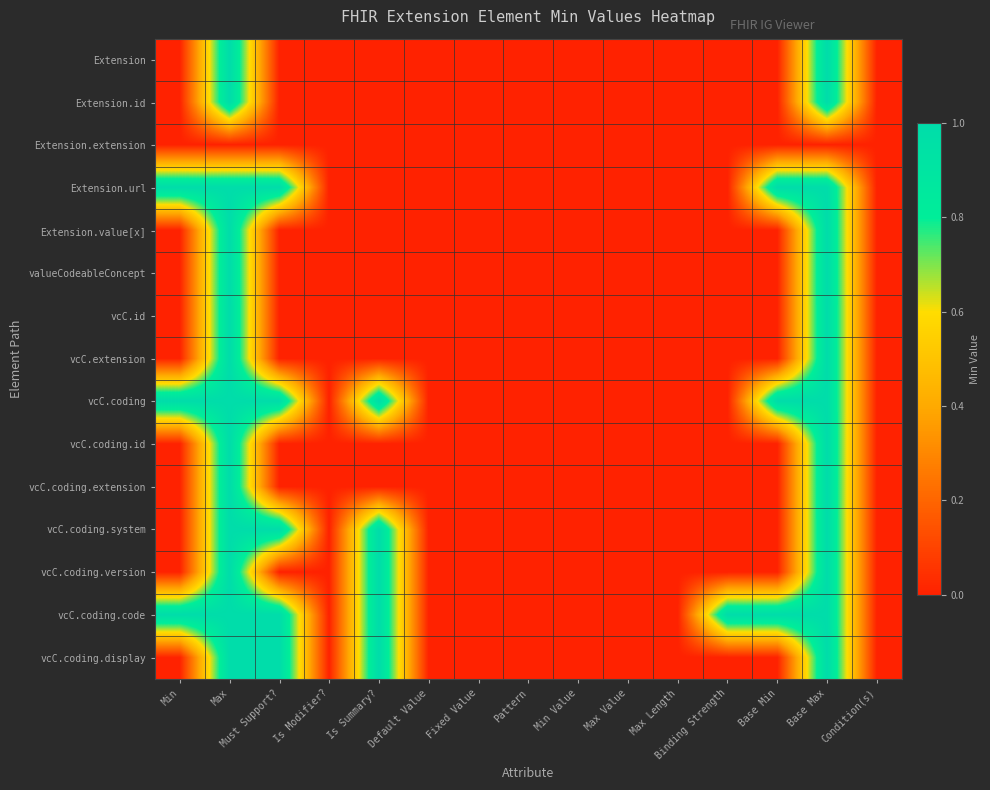

Reading right to left, list all the values displayed in this chart.

Extension: Condition(s)=0	Base Max=1	Base Min=0	Binding Strength=0	Max Length=0	Max Value=0	Min Value=0	Pattern=0	Fixed Value=0	Default Value=0	Is Summary?=0	Is Modifier?=0	Must Support?=0	Max=1	Min=0
Extension.id: Condition(s)=0	Base Max=1	Base Min=0	Binding Strength=0	Max Length=0	Max Value=0	Min Value=0	Pattern=0	Fixed Value=0	Default Value=0	Is Summary?=0	Is Modifier?=0	Must Support?=0	Max=1	Min=0
Extension.extension: Condition(s)=0	Base Max=0	Base Min=0	Binding Strength=0	Max Length=0	Max Value=0	Min Value=0	Pattern=0	Fixed Value=0	Default Value=0	Is Summary?=0	Is Modifier?=0	Must Support?=0	Max=0	Min=0
Extension.url: Condition(s)=0	Base Max=1	Base Min=1	Binding Strength=0	Max Length=0	Max Value=0	Min Value=0	Pattern=0	Fixed Value=0	Default Value=0	Is Summary?=0	Is Modifier?=0	Must Support?=1	Max=1	Min=1
Extension.value[x]: Condition(s)=0	Base Max=1	Base Min=0	Binding Strength=0	Max Length=0	Max Value=0	Min Value=0	Pattern=0	Fixed Value=0	Default Value=0	Is Summary?=0	Is Modifier?=0	Must Support?=0	Max=1	Min=0
valueCodeableConcept: Condition(s)=0	Base Max=1	Base Min=0	Binding Strength=0	Max Length=0	Max Value=0	Min Value=0	Pattern=0	Fixed Value=0	Default Value=0	Is Summary?=0	Is Modifier?=0	Must Support?=0	Max=1	Min=0
vcC.id: Condition(s)=0	Base Max=1	Base Min=0	Binding Strength=0	Max Length=0	Max Value=0	Min Value=0	Pattern=0	Fixed Value=0	Default Value=0	Is Summary?=0	Is Modifier?=0	Must Support?=0	Max=1	Min=0
vcC.extension: Condition(s)=0	Base Max=1	Base Min=0	Binding Strength=0	Max Length=0	Max Value=0	Min Value=0	Pattern=0	Fixed Value=0	Default Value=0	Is Summary?=0	Is Modifier?=0	Must Support?=0	Max=1	Min=0
vcC.coding: Condition(s)=0	Base Max=1	Base Min=1	Binding Strength=0	Max Length=0	Max Value=0	Min Value=0	Pattern=0	Fixed Value=0	Default Value=0	Is Summary?=1	Is Modifier?=0	Must Support?=1	Max=1	Min=1
vcC.coding.id: Condition(s)=0	Base Max=1	Base Min=0	Binding Strength=0	Max Length=0	Max Value=0	Min Value=0	Pattern=0	Fixed Value=0	Default Value=0	Is Summary?=0	Is Modifier?=0	Must Support?=0	Max=1	Min=0
vcC.coding.extension: Condition(s)=0	Base Max=1	Base Min=0	Binding Strength=0	Max Length=0	Max Value=0	Min Value=0	Pattern=0	Fixed Value=0	Default Value=0	Is Summary?=0	Is Modifier?=0	Must Support?=0	Max=1	Min=0
vcC.coding.system: Condition(s)=0	Base Max=1	Base Min=0	Binding Strength=0	Max Length=0	Max Value=0	Min Value=0	Pattern=0	Fixed Value=0	Default Value=0	Is Summary?=1	Is Modifier?=0	Must Support?=1	Max=1	Min=0
vcC.coding.version: Condition(s)=0	Base Max=1	Base Min=0	Binding Strength=0	Max Length=0	Max Value=0	Min Value=0	Pattern=0	Fixed Value=0	Default Value=0	Is Summary?=1	Is Modifier?=0	Must Support?=0	Max=1	Min=0
vcC.coding.code: Condition(s)=0	Base Max=1	Base Min=1	Binding Strength=1	Max Length=0	Max Value=0	Min Value=0	Pattern=0	Fixed Value=0	Default Value=0	Is Summary?=1	Is Modifier?=0	Must Support?=1	Max=1	Min=1
vcC.coding.display: Condition(s)=0	Base Max=1	Base Min=0	Binding Strength=0	Max Length=0	Max Value=0	Min Value=0	Pattern=0	Fixed Value=0	Default Value=0	Is Summary?=1	Is Modifier?=0	Must Support?=1	Max=1	Min=0